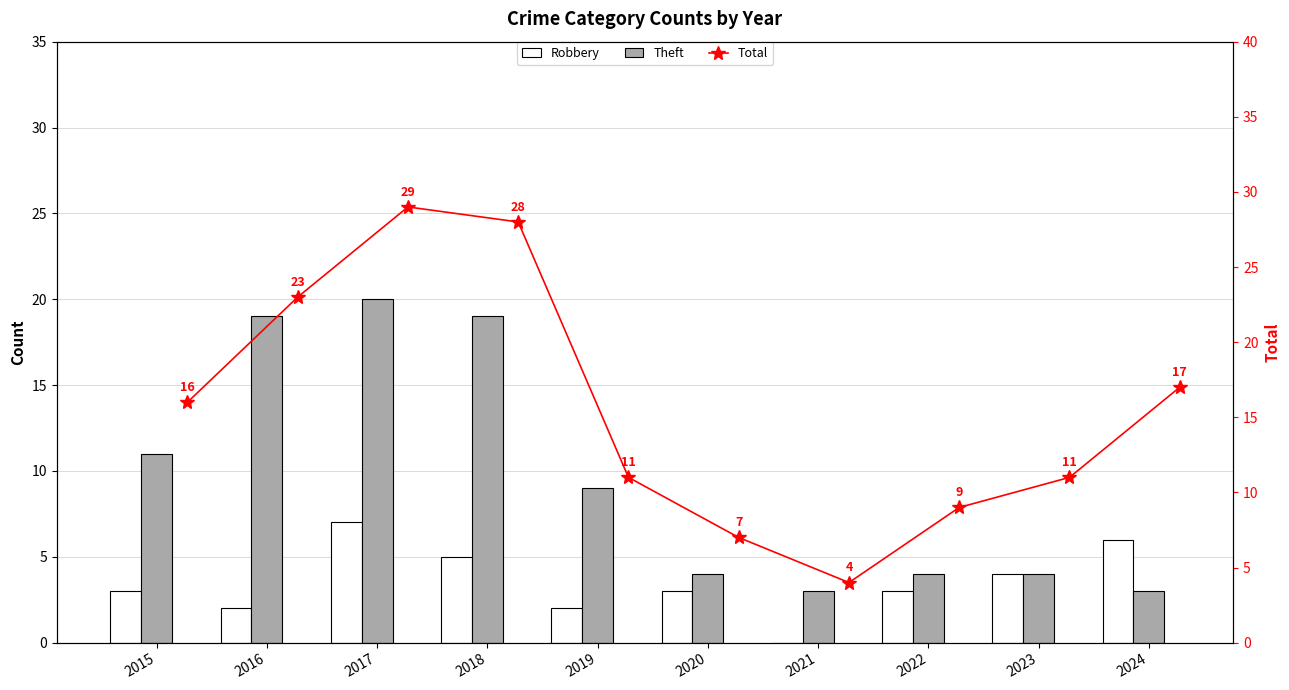

What is the highest value of the Theft series?

20